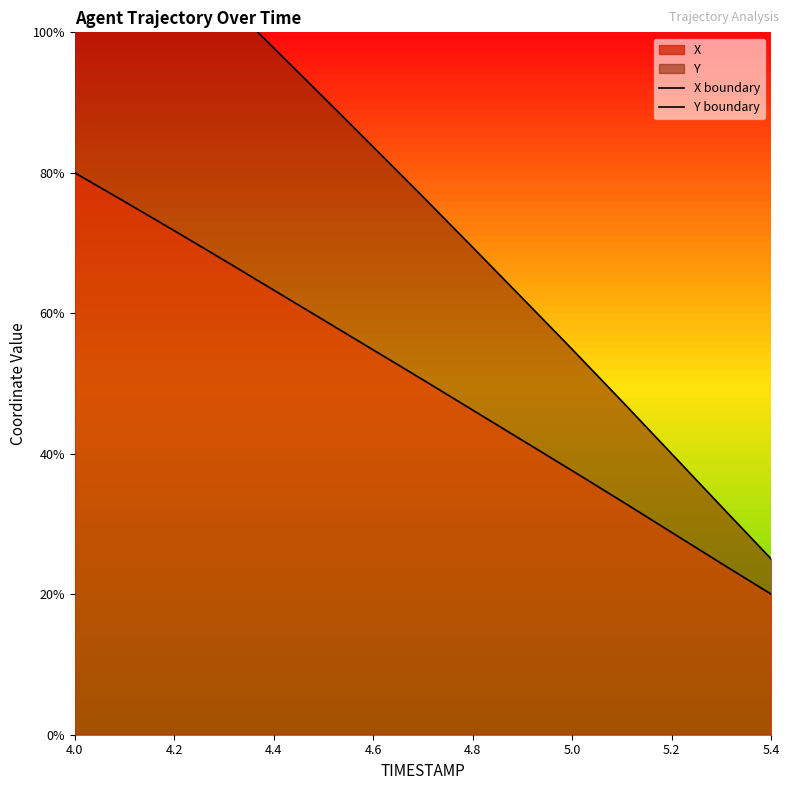

List the series in order of their peak value, highest first.

Y boundary, X boundary